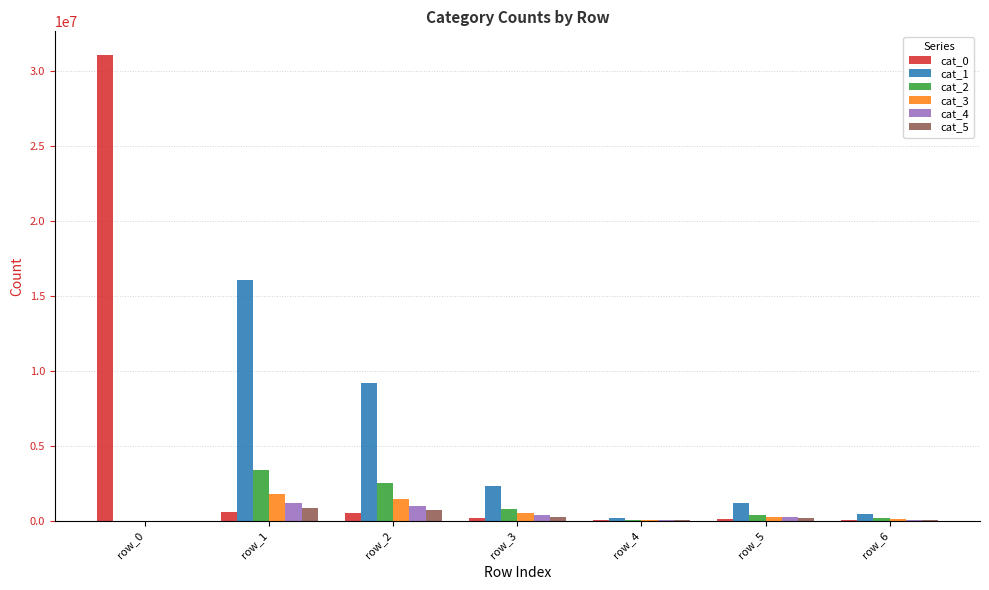

At which label is cat_3 closest to 895691?

row_3